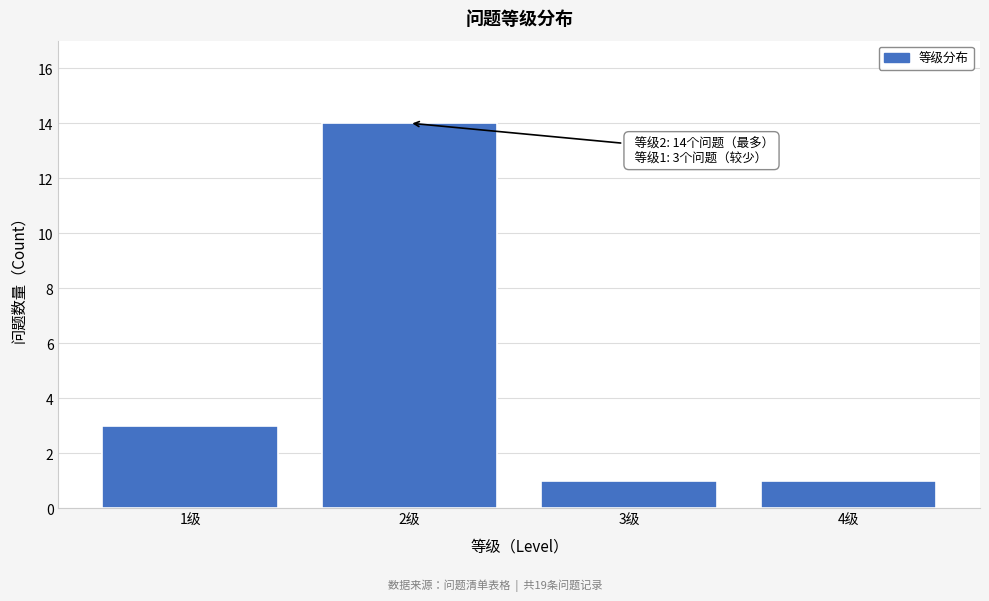

Reading left to right, list all the values displayed in this chart.

3	14	1	1